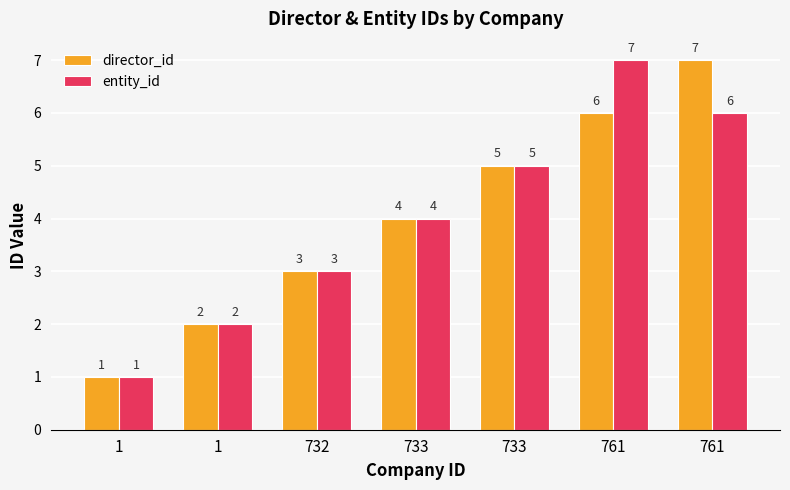

How many groups of bars are there?

7